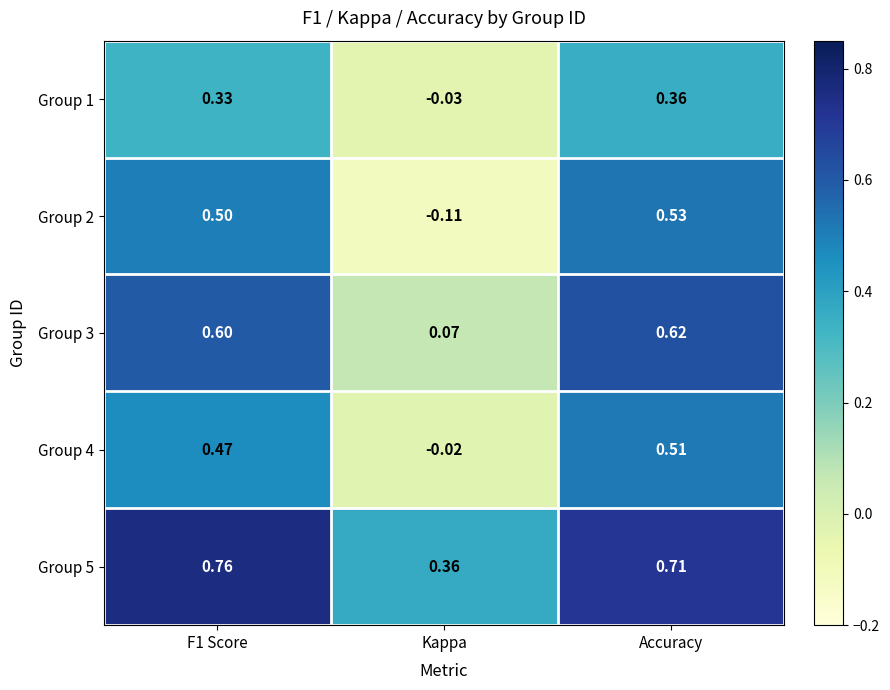

Where is Group 1 nearest to the value 0?

Kappa